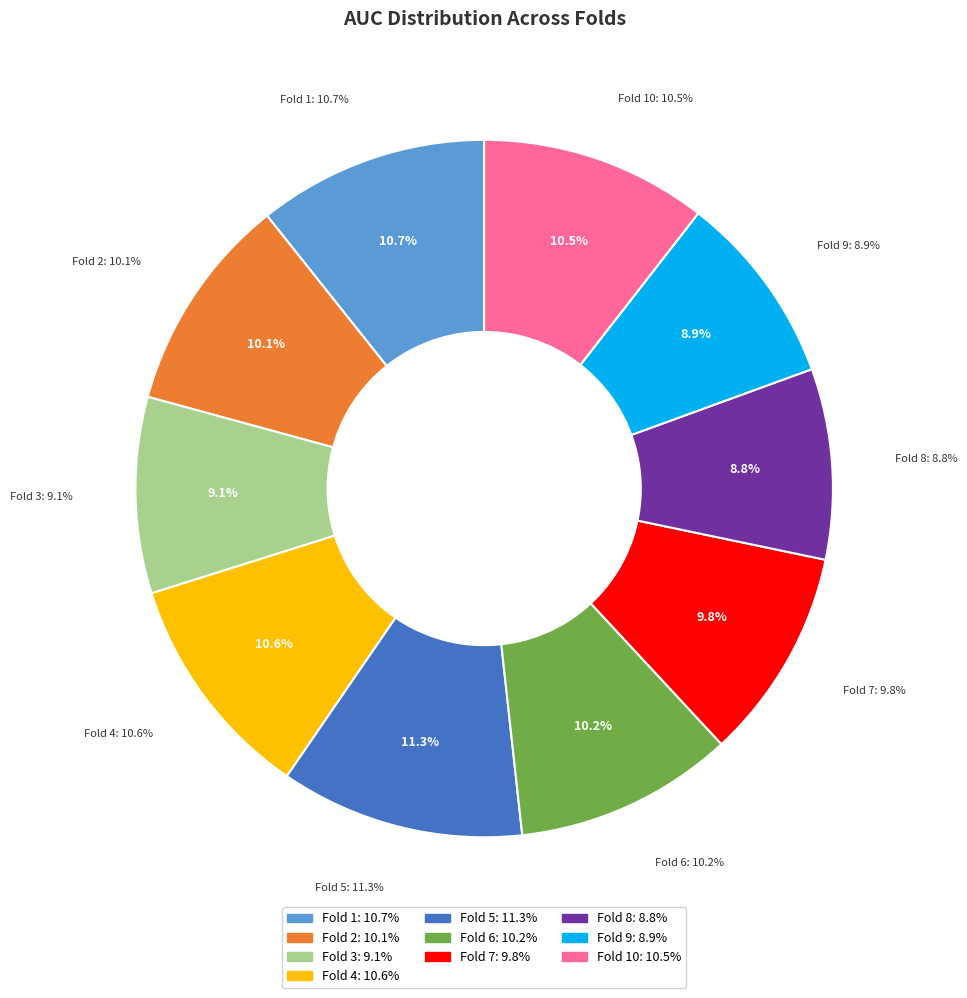

How many segments does this pie chart have?

10